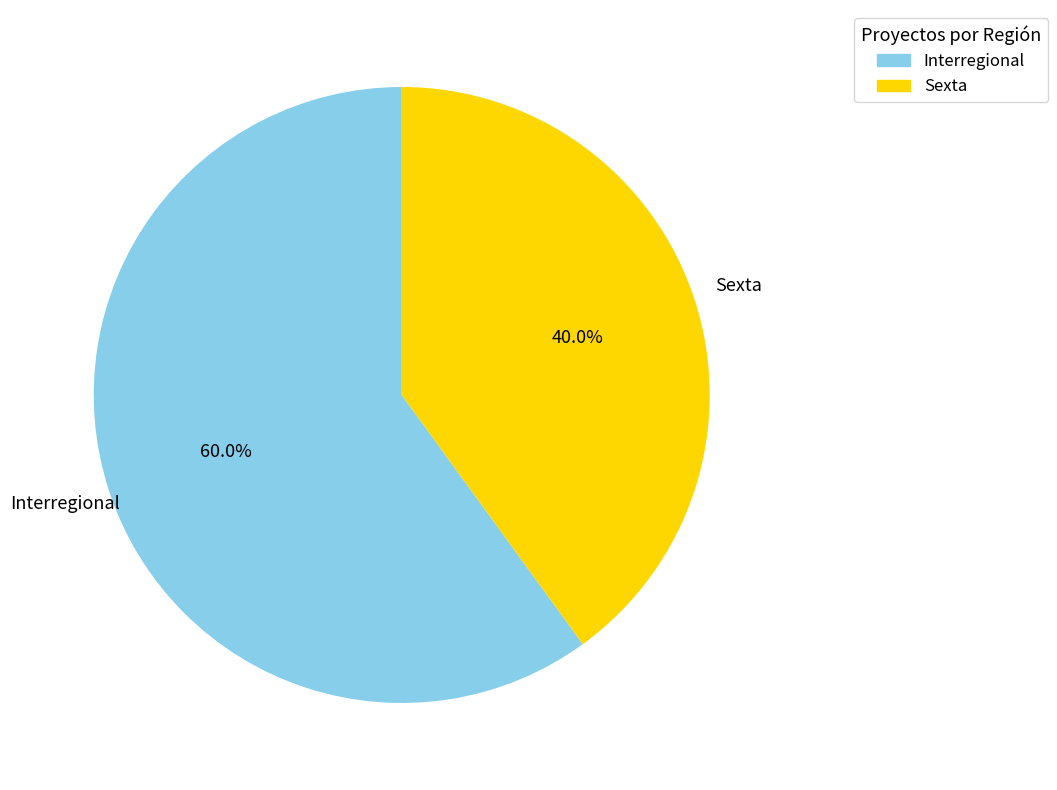

Is Interregional the majority of the pie?

Yes